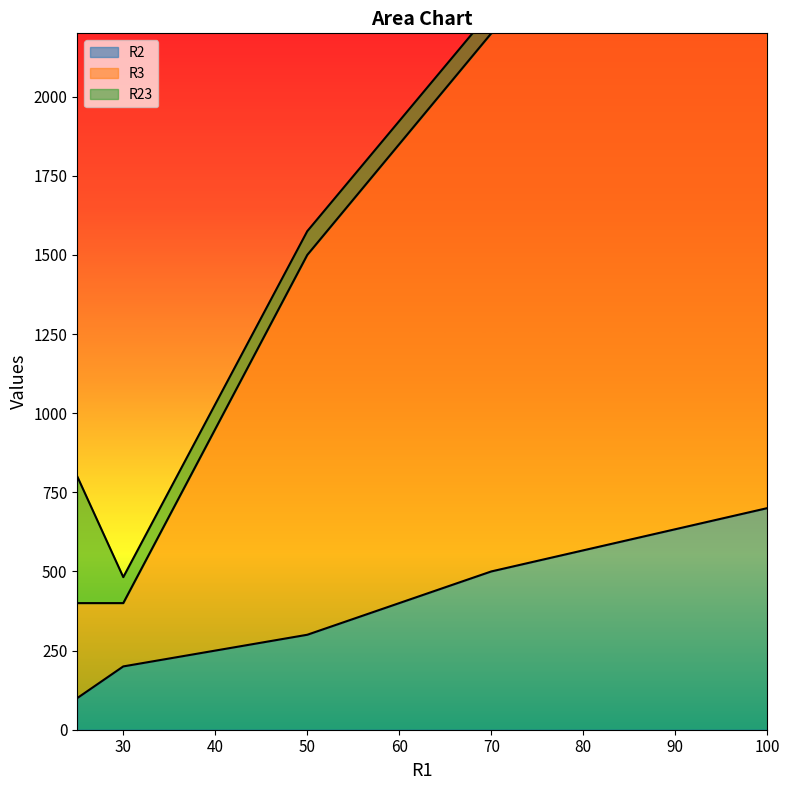

Between 50 and 70, which is larger?

70